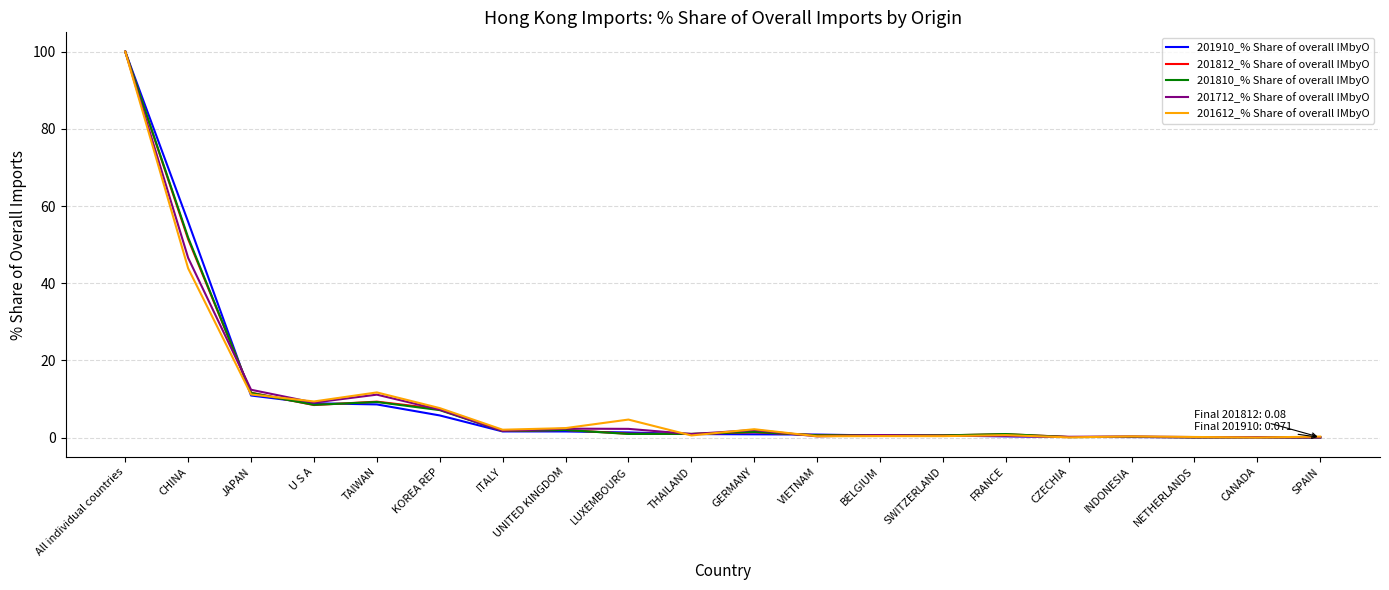

True or false: 201910_% Share of overall IMbyO and 201812_% Share of overall IMbyO intersect in this chart.

True